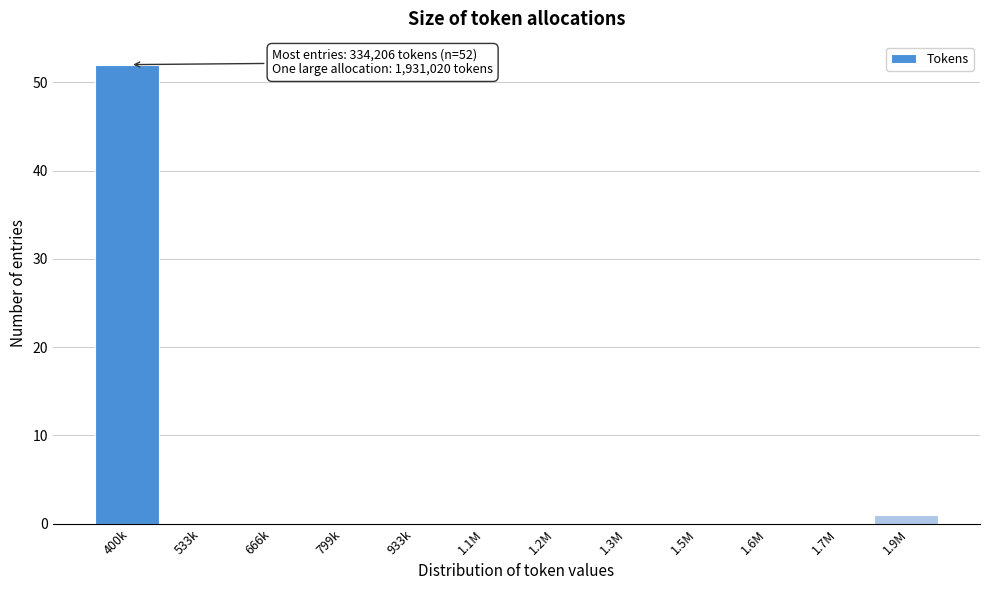

Reading left to right, list all the values displayed in this chart.

400k=52	533k=0	666k=0	799k=0	933k=0	1.1M=0	1.2M=0	1.3M=0	1.5M=0	1.6M=0	1.7M=0	1.9M=1